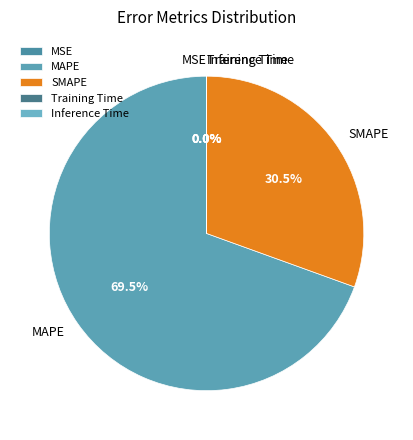

What is the largest slice in the pie chart?

MAPE